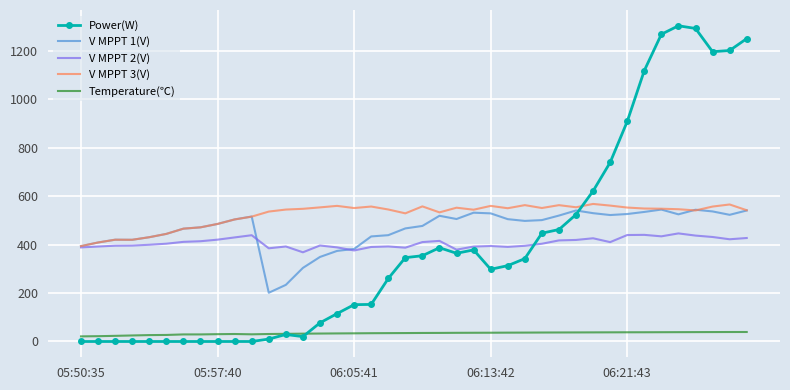

What is the maximum value shown in the chart?

1303.0